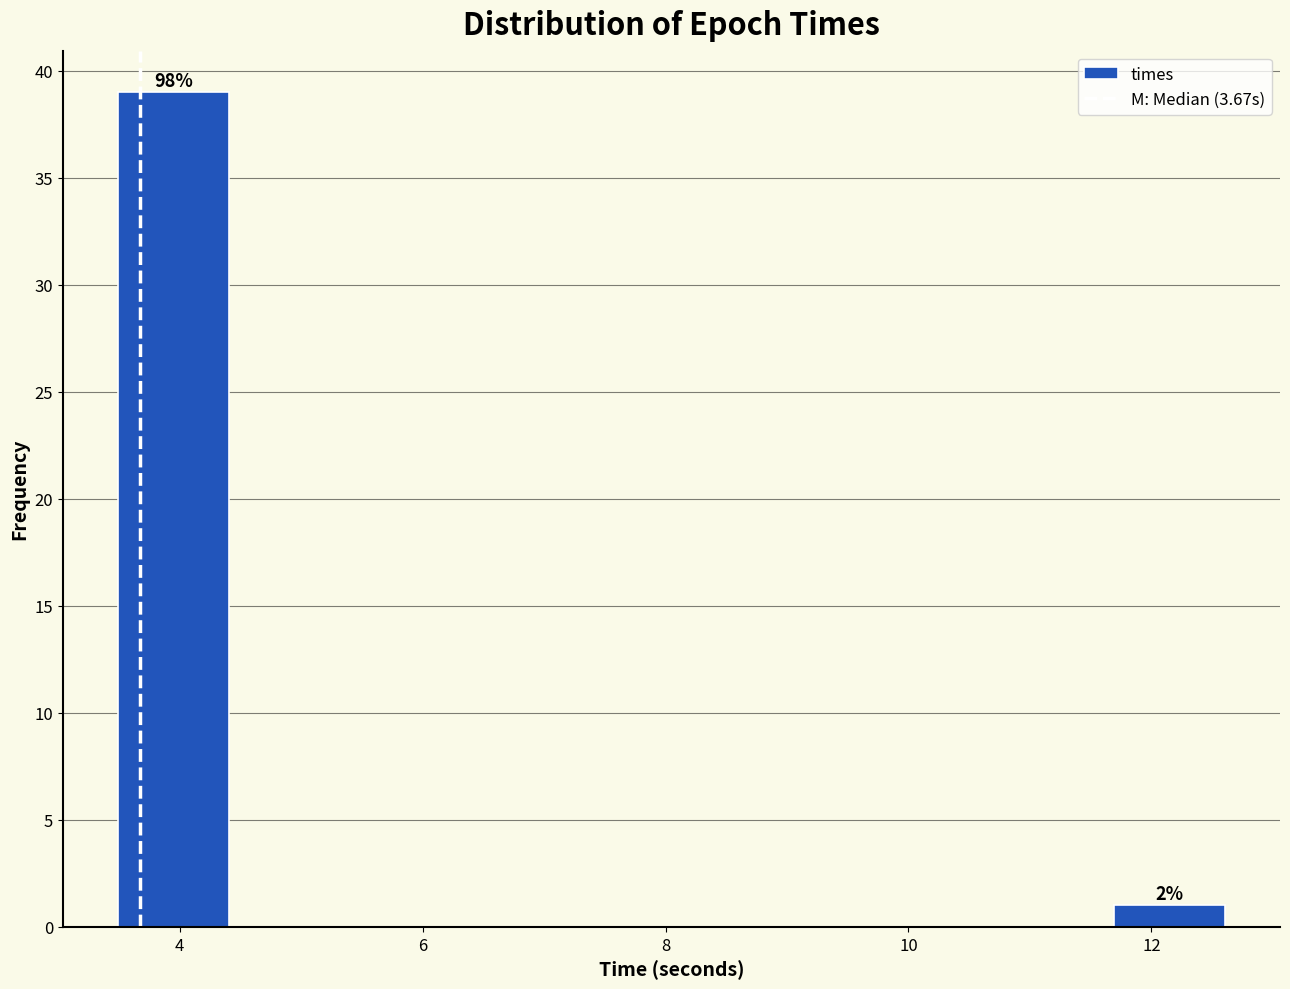

Over which range of the x-axis is the bar tallest?

3.4 to 4.4